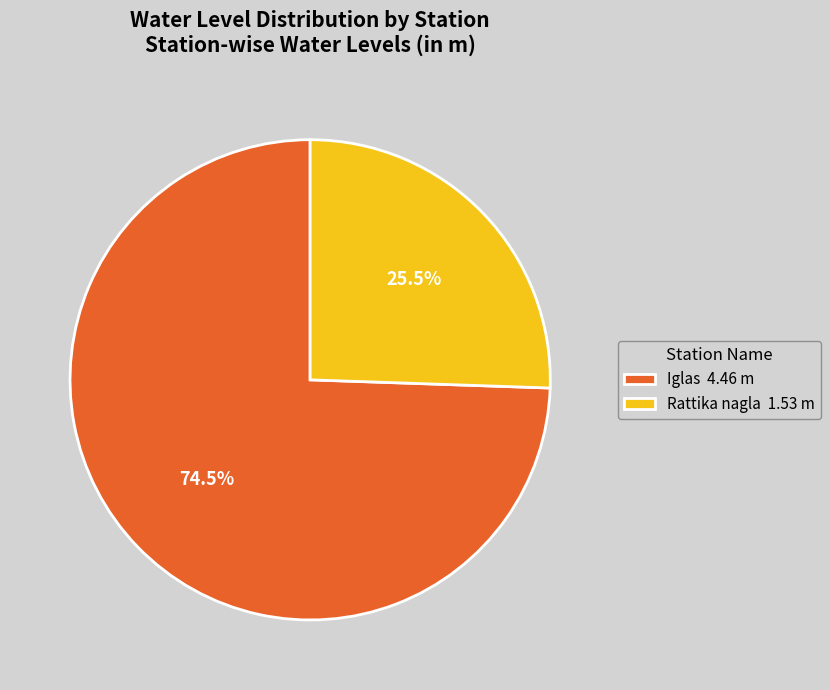

Is there a majority slice in this chart?

Yes